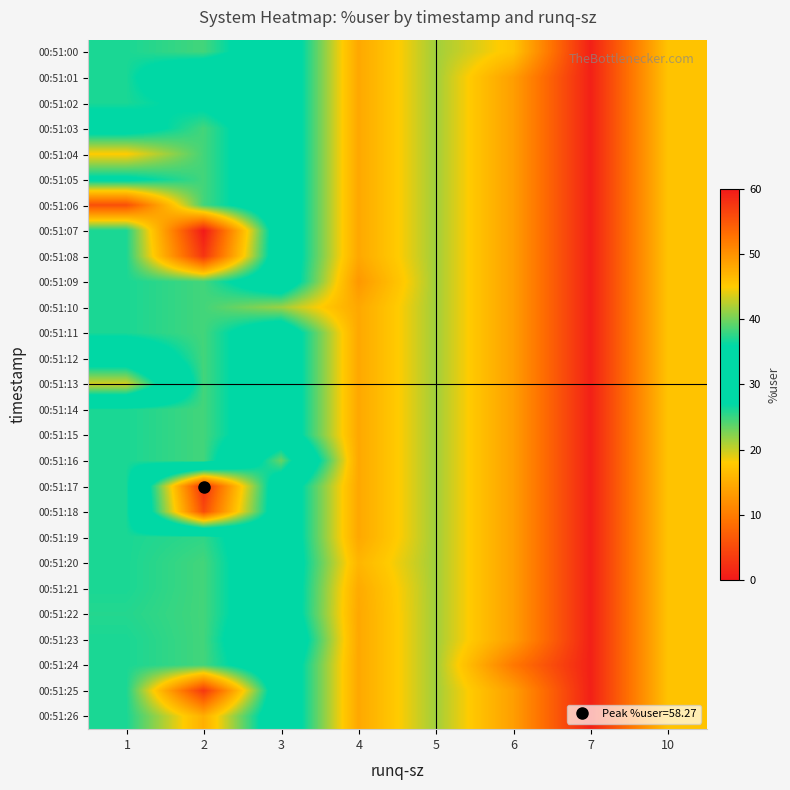

Rank the series at 10 from highest to lowest value.

00:51:00, 00:51:01, 00:51:02, 00:51:03, 00:51:04, 00:51:05, 00:51:06, 00:51:07, 00:51:08, 00:51:09, 00:51:10, 00:51:11, 00:51:12, 00:51:13, 00:51:14, 00:51:15, 00:51:16, 00:51:17, 00:51:18, 00:51:19, 00:51:20, 00:51:21, 00:51:22, 00:51:23, 00:51:24, 00:51:25, 00:51:26